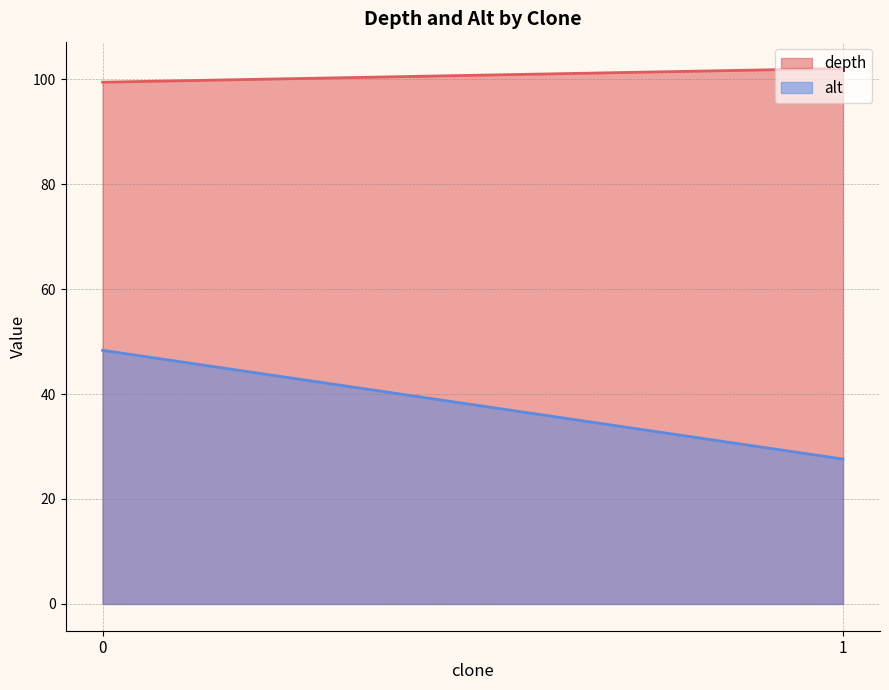

Is the value of depth at 0 greater than the value of alt at 1?

Yes